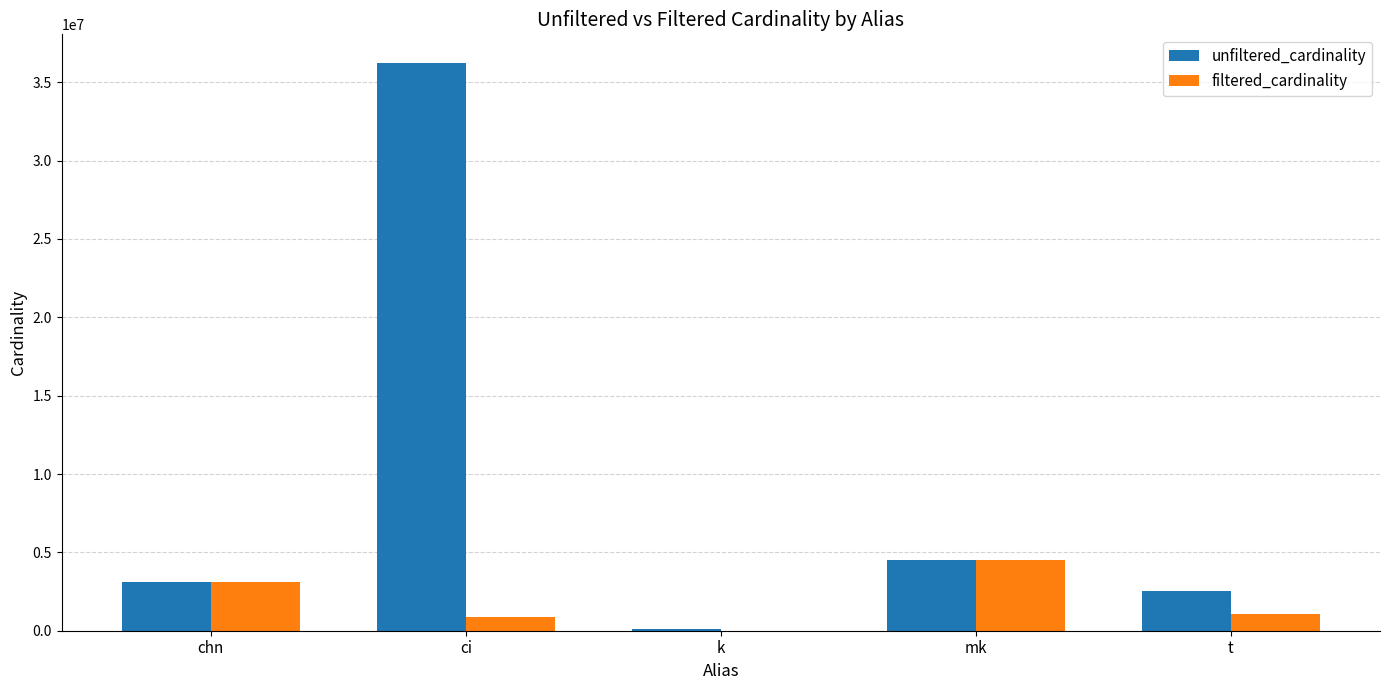

What value does the unfiltered_cardinality series have at chn, to the nearest 50?

3140350